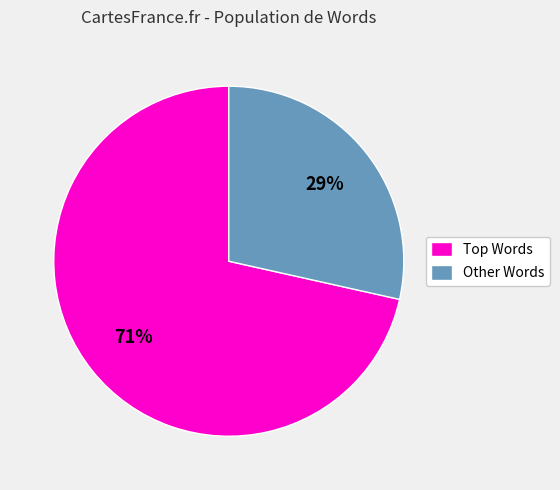

Count the number of slices in the pie.

2